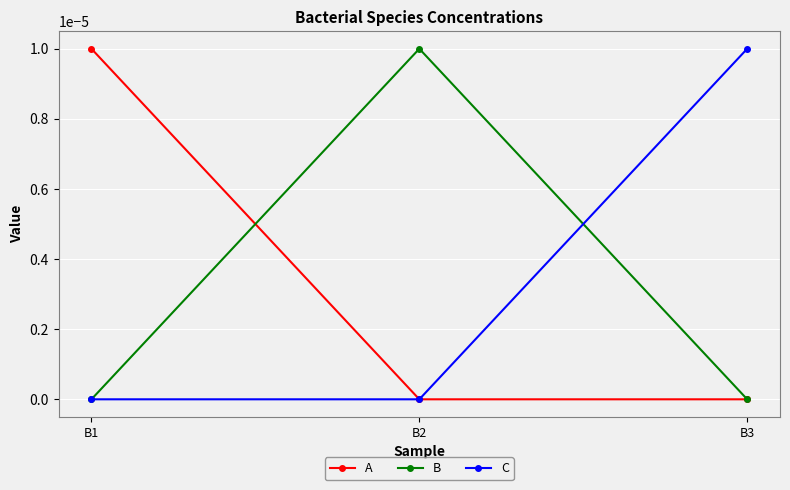

Is the value of B at B2 greater than the value of C at B2?

Yes